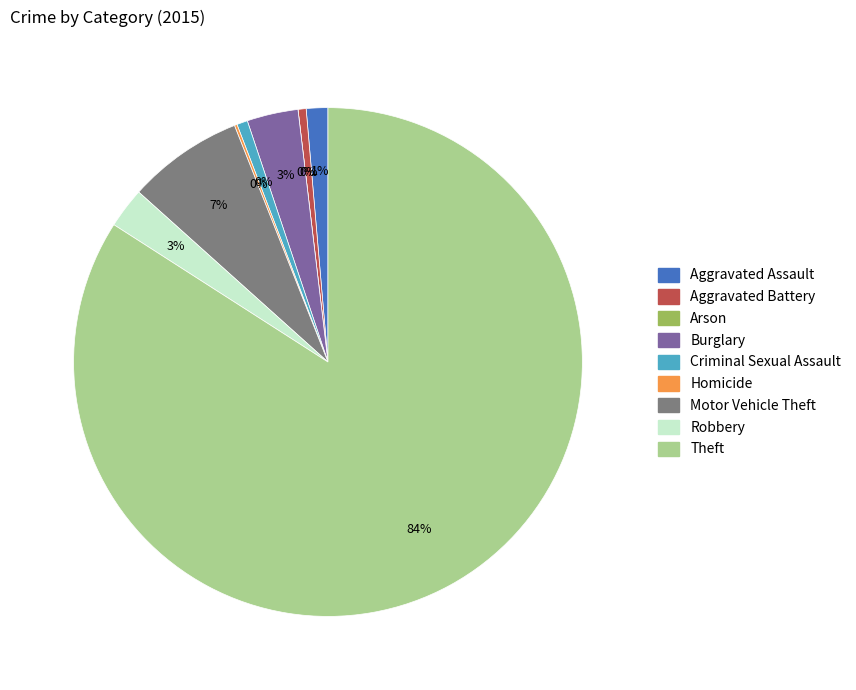

Does Theft account for over 50% of the chart?

Yes